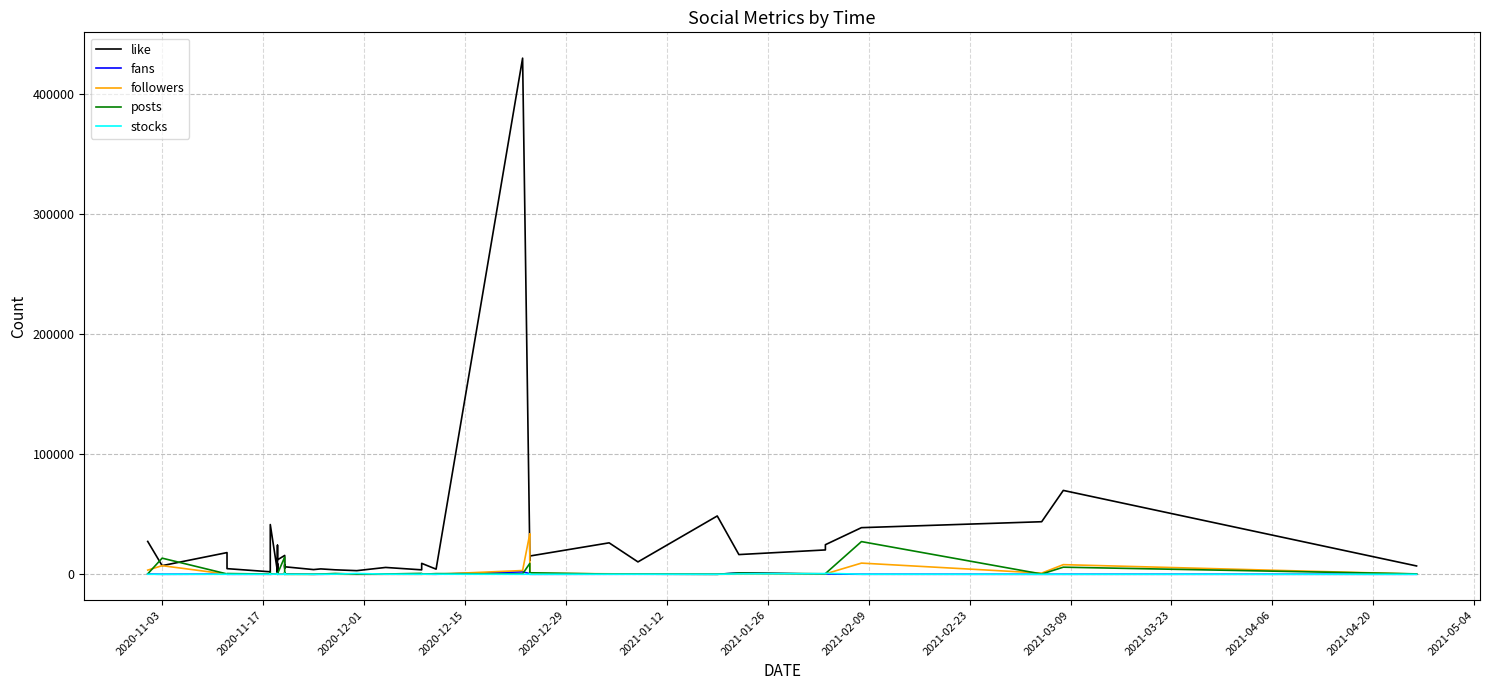

At how many categories does at least one series exceed 105199?

1